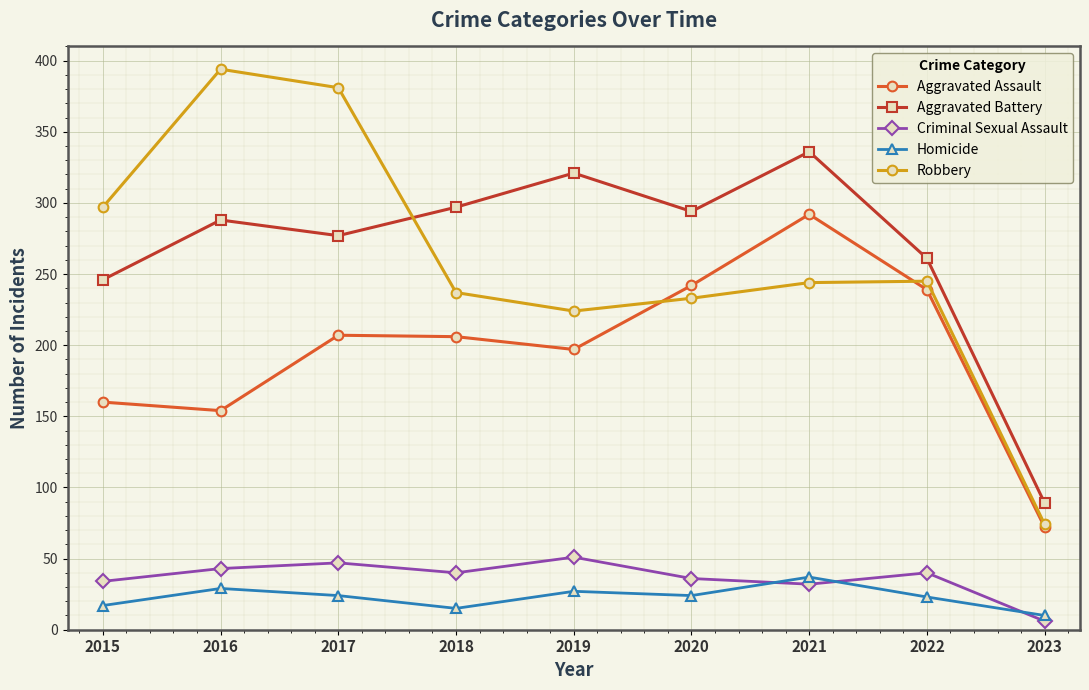

What is the total value across all series at 2017?

936